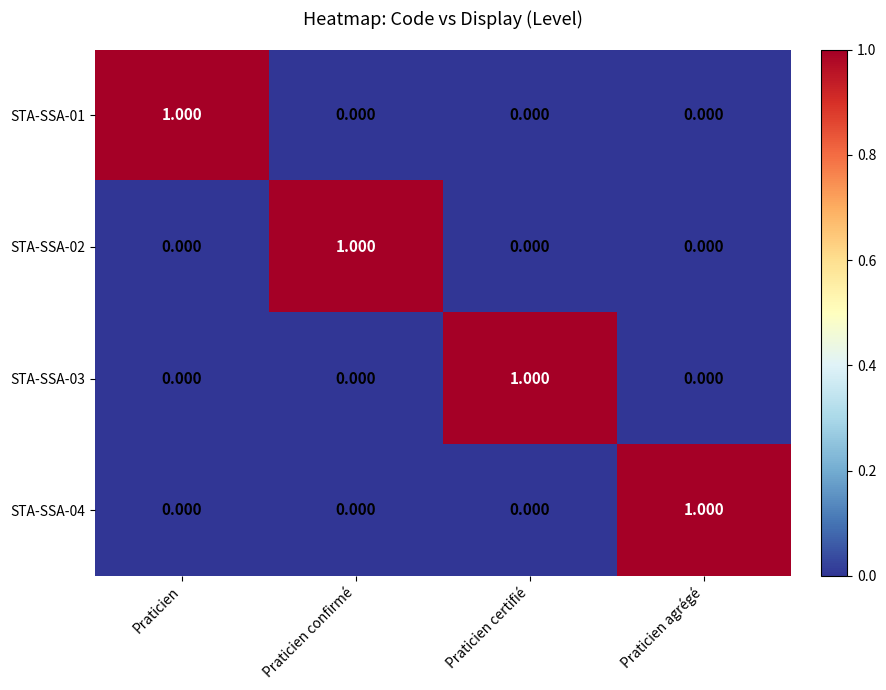

At which label does STA-SSA-02 reach its peak?

Praticien confirmé